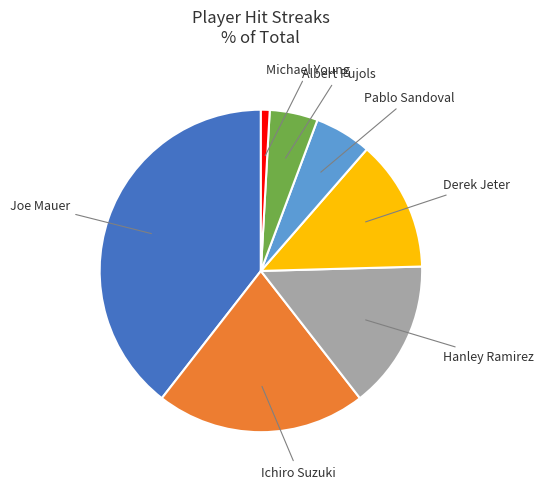

Is there a majority slice in this chart?

No